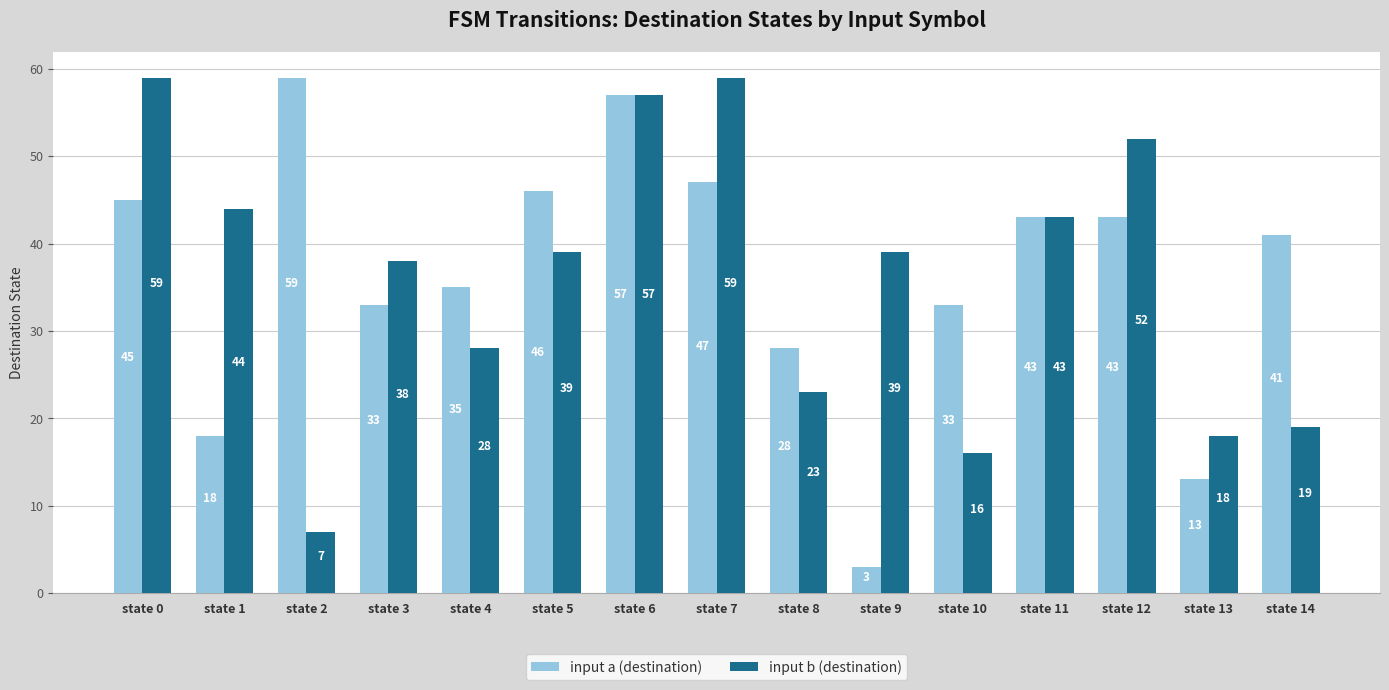

Is the value of input b (destination) at state 2 greater than the value of input a (destination) at state 11?

No